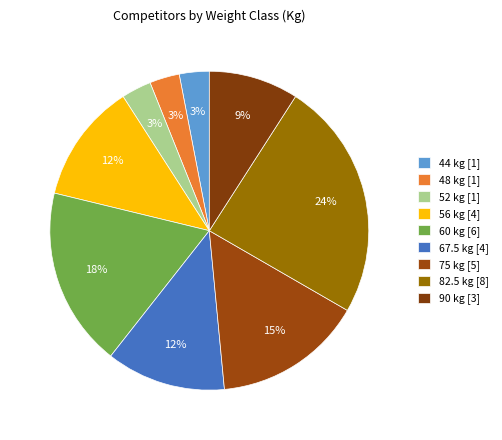

To the nearest percent, what percentage of the pie is 67.5?

12%